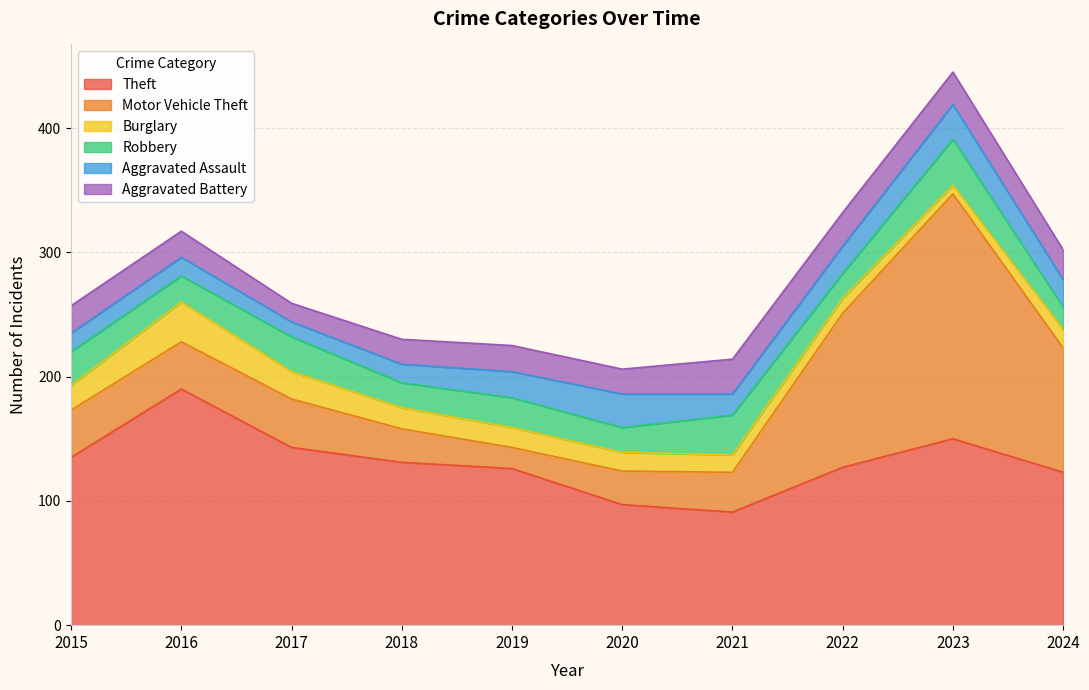

Between 2022 and 2024, which series saw the biggest shift?

Motor Vehicle Theft